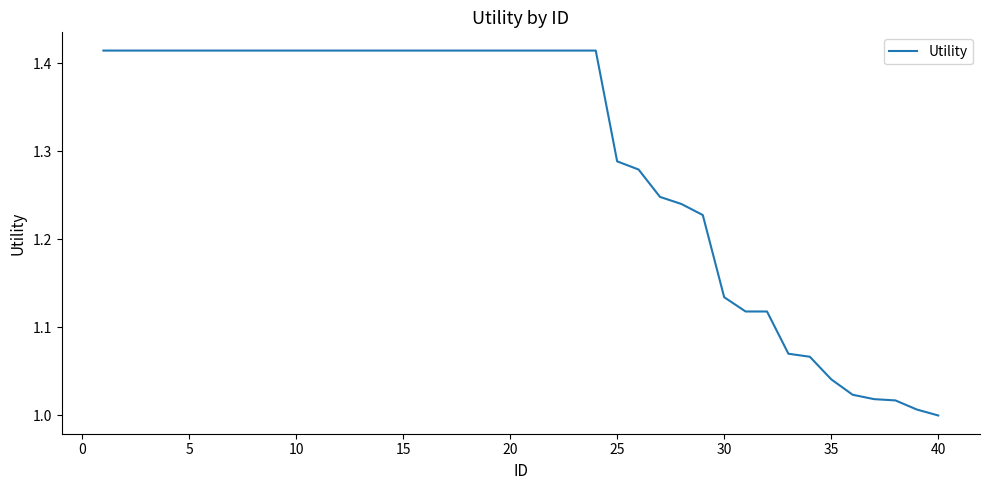

What is the difference between the maximum and minimum values?

0.4